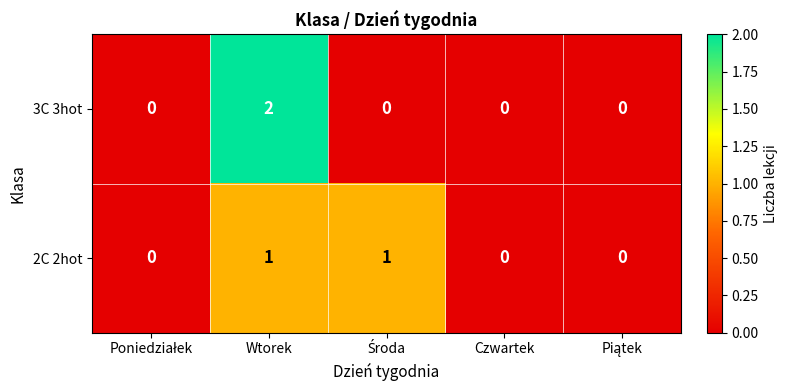

True or false: 3C 3hot has a value of 1 at Czwartek.

False